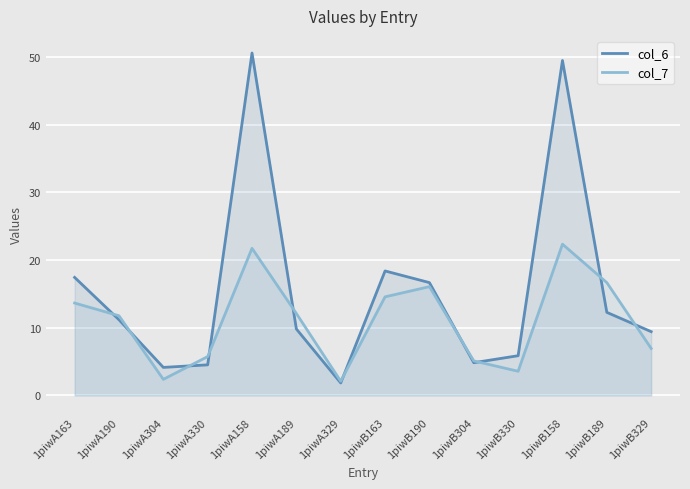

What is the label of the 5th point from the left?

1piwA158